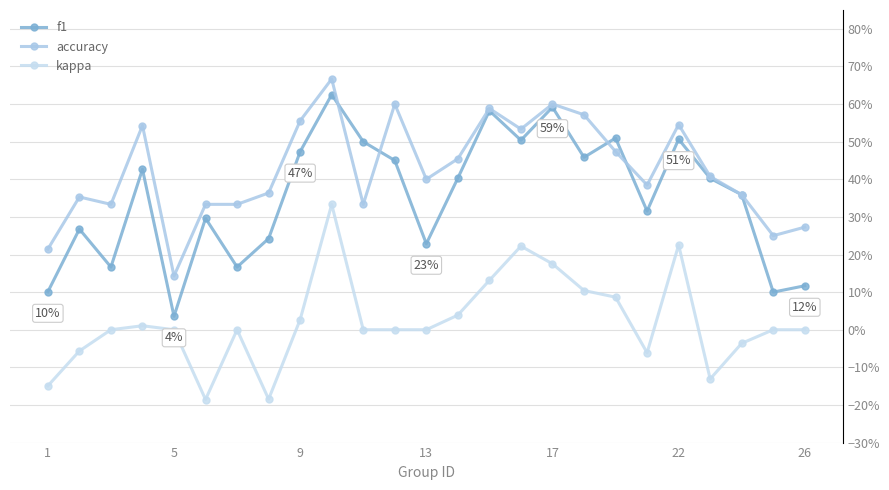

List the series in order of their overall mean, lowest first.

kappa, f1, accuracy